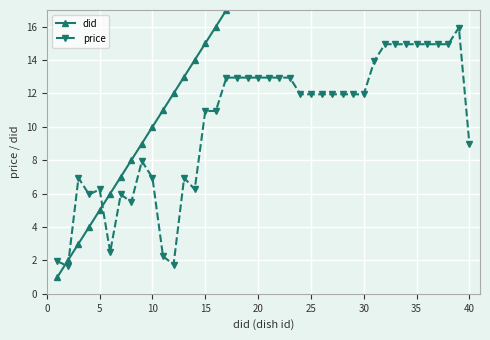

The price series shows 3.0 at 15. True or false?

False